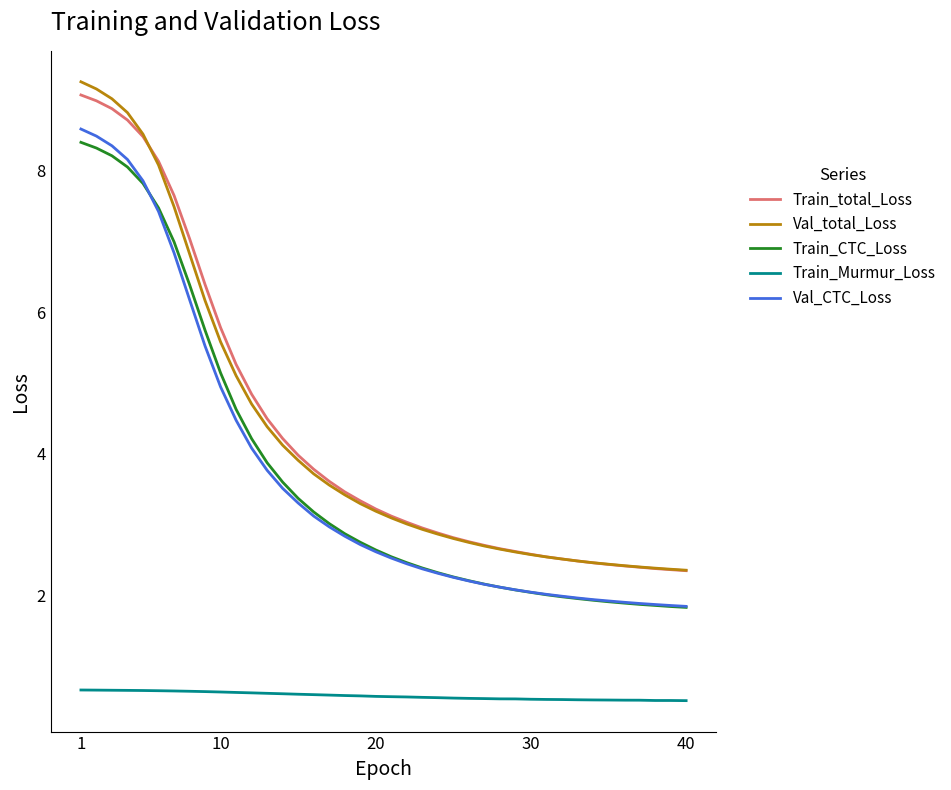

True or false: Val_total_Loss and Train_Murmur_Loss cross at least once.

False